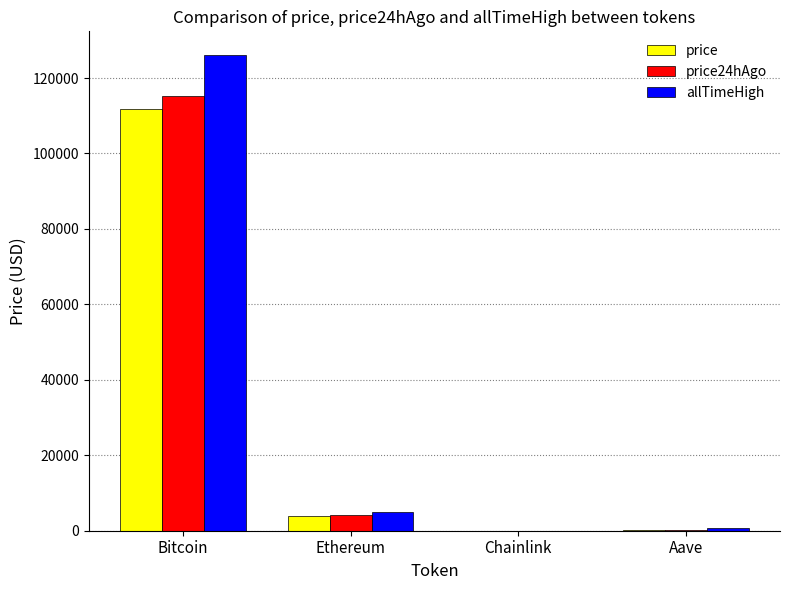

True or false: allTimeHigh has a value of 4946.1 at Ethereum.

True